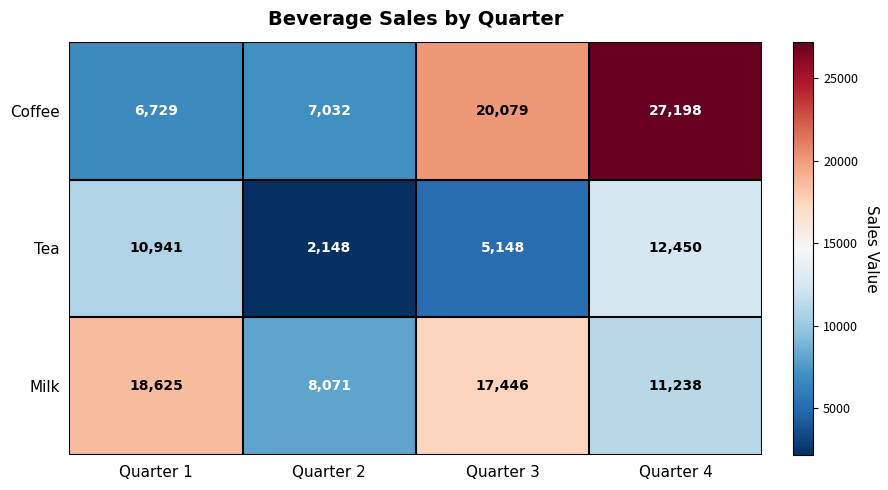

What is the total value across all series at Quarter 1?

36295